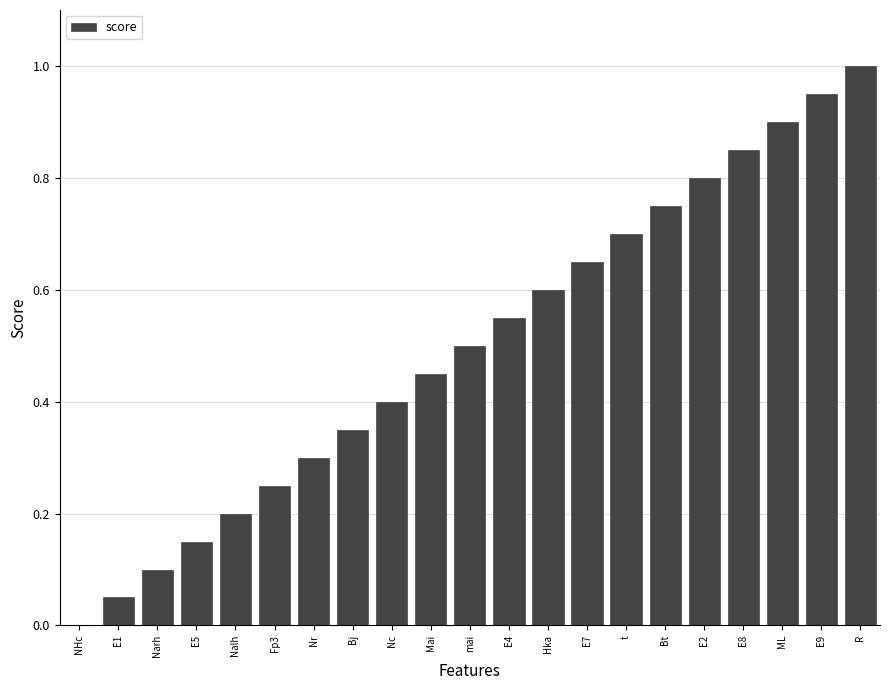

Is it true that the value at E2 is 1.2?

False